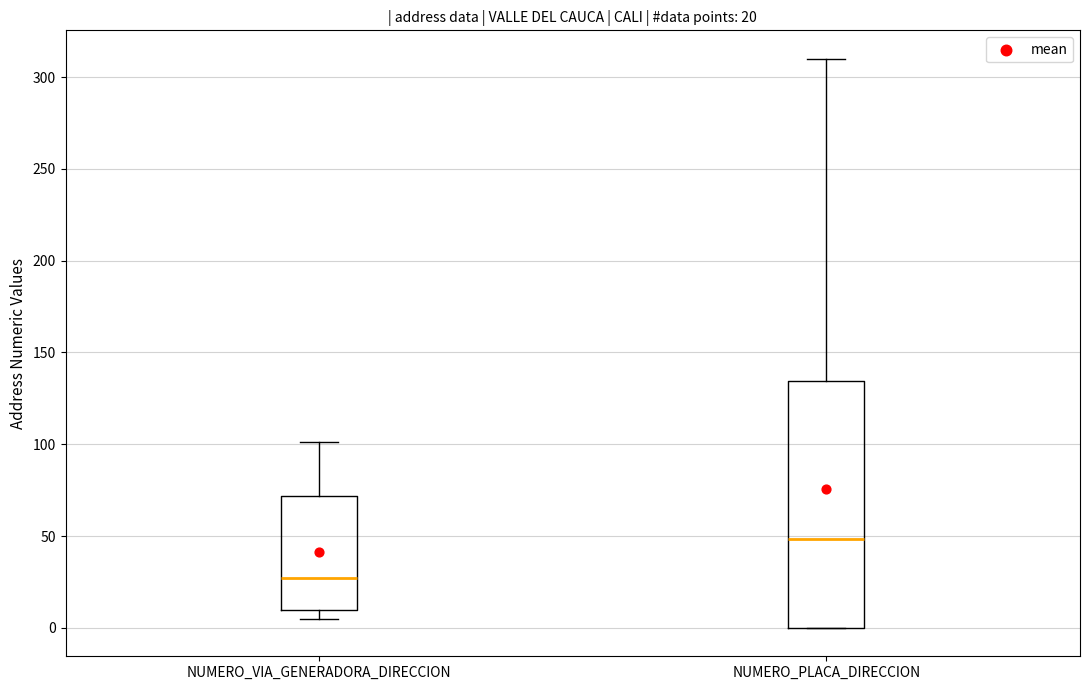

Which box has the lowest median line?

NUMERO_VIA_GENERADORA_DIRECCION